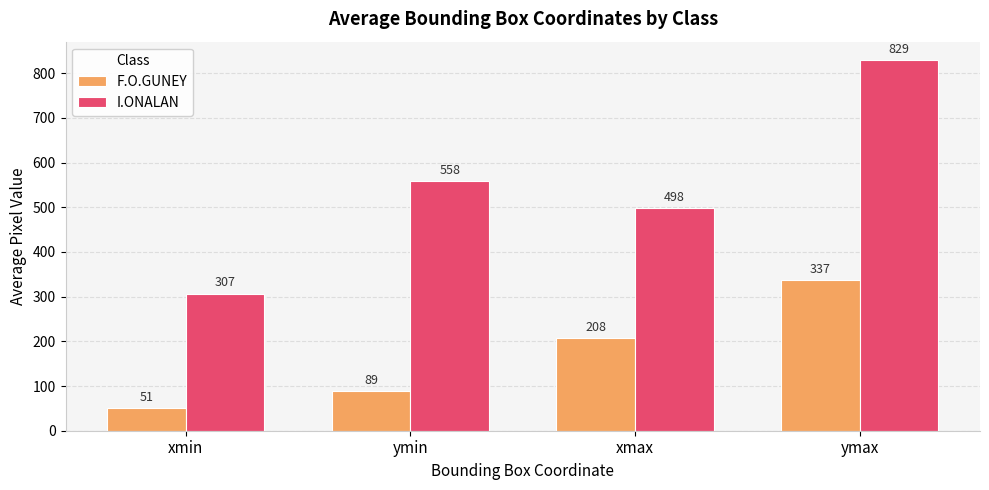

Which label corresponds to the smallest value in the chart?

xmin